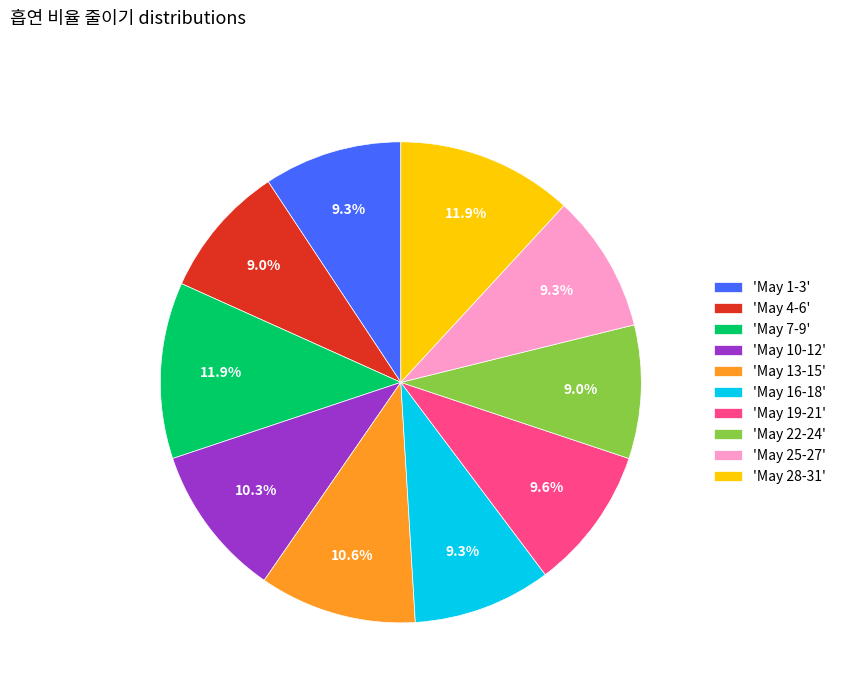

What percentage is NOT represented by 'May 16-18'?

90.7%